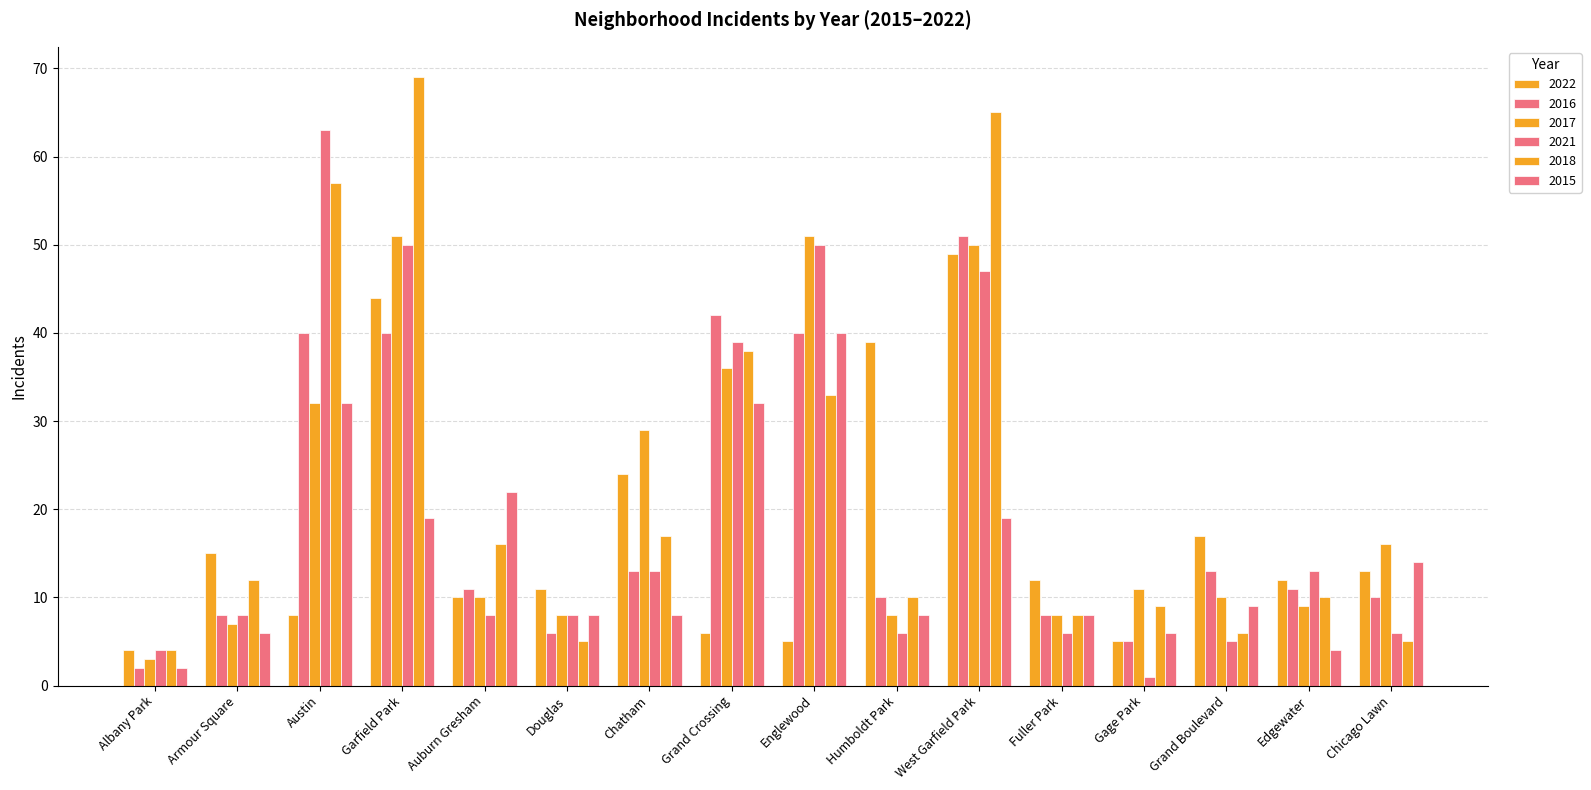

What is the spread (max minus min) of values at Chicago Lawn?

11